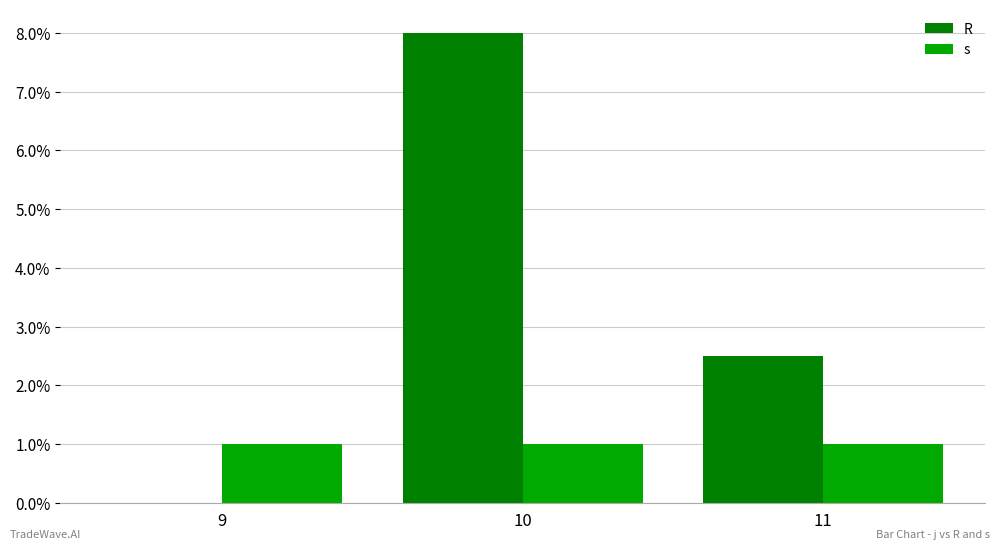

How many data points does each series have?

3